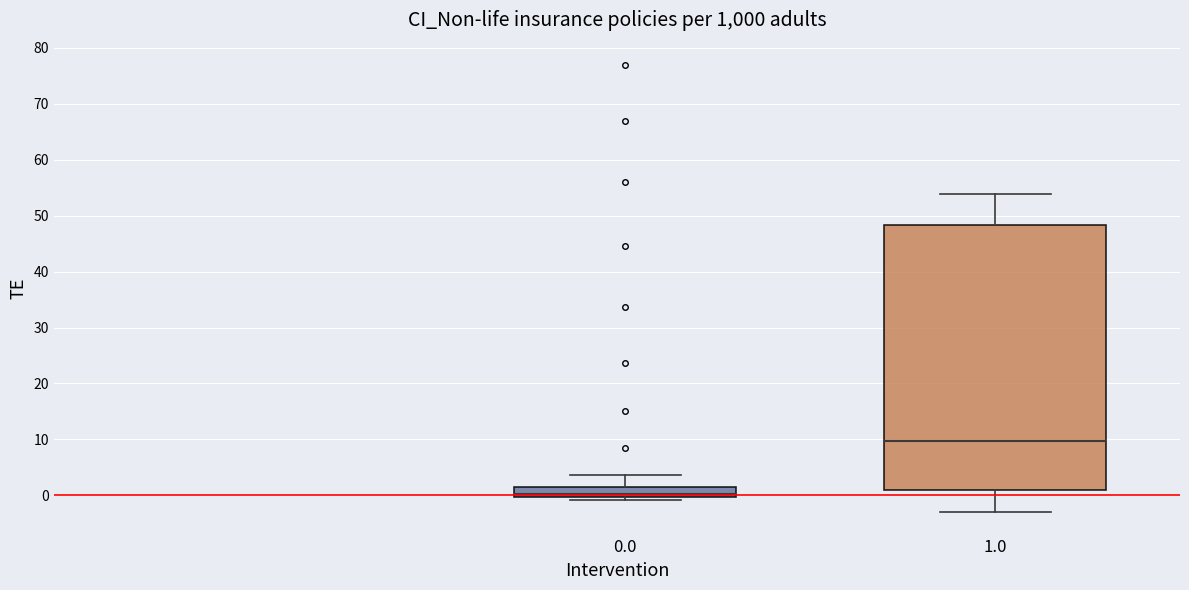

Reading left to right, transcribe this box plot: for each box, give where its median line is, the range the box spans, and where its two whiskers end, as read against the y-axis. The values are not printed on the chart, so give them approximately, as read against the axis.

0.0: median 0 (just above the box's lower edge), box 0 to 2, whiskers -1 to 4
1.0: median 10, box 1 to 48, whiskers -3 to 54